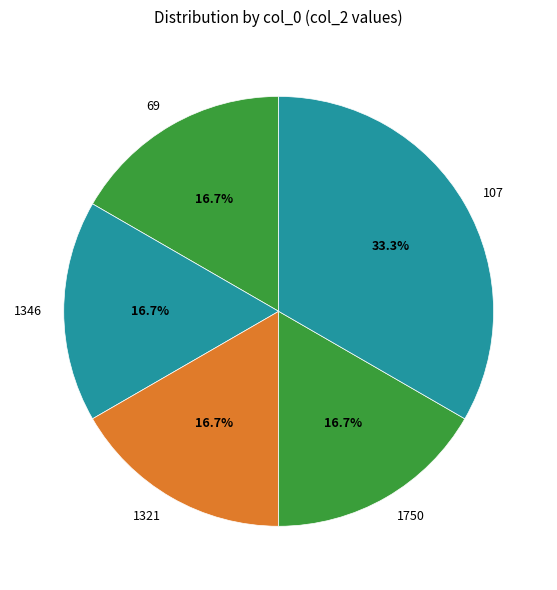

Is it true that 1750 is 17% of the pie?

True